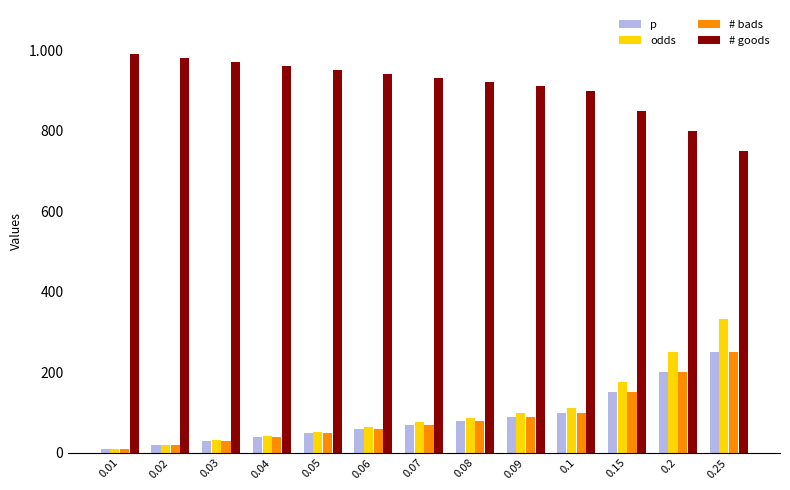

Which series has the largest total across all categories?

# goods